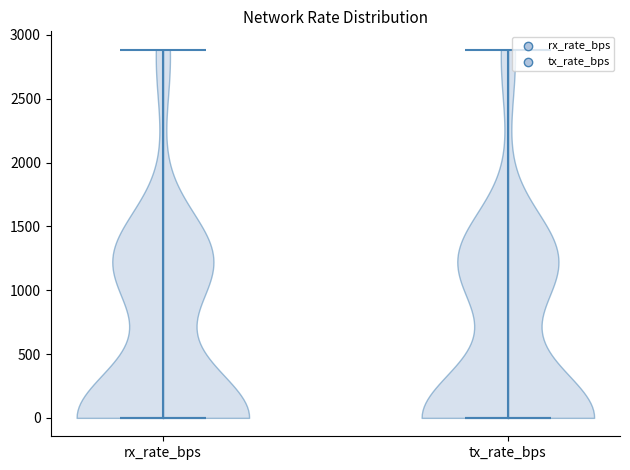

Reading left to right, read every violin against the y-axis: where its median line is, and the lowest and highest points it reaches. The values are not printed on the chart, so give them approximately, as read against the axis.

rx_rate_bps: median line 0, lowest point 0, highest point 2900
tx_rate_bps: median line 0, lowest point 0, highest point 2900